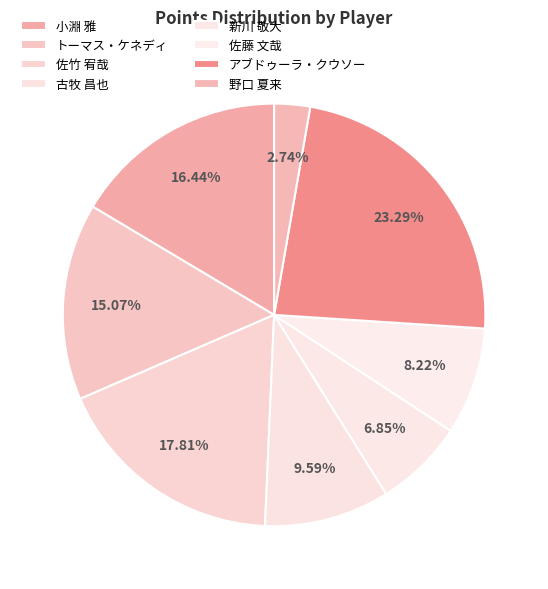

To the nearest percent, what percentage of the pie is アブドゥーラ・クウソー?

23%